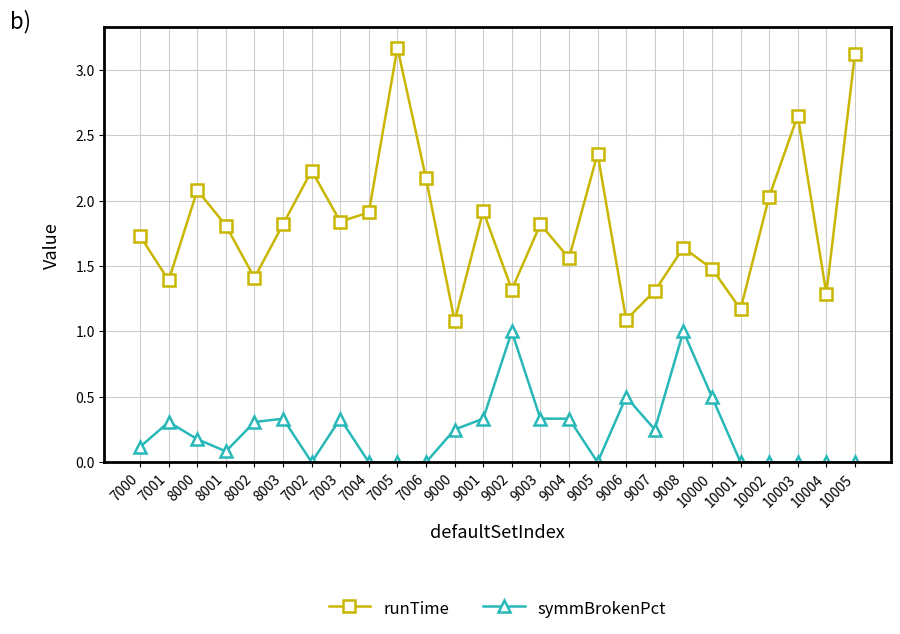

What position from the left is 10005?

26